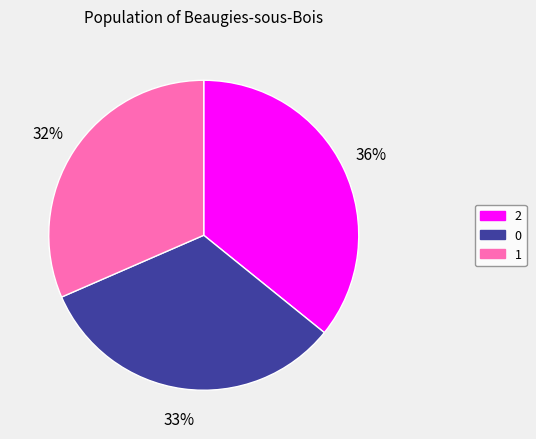

To the nearest percent, what portion does 1 represent?

32%